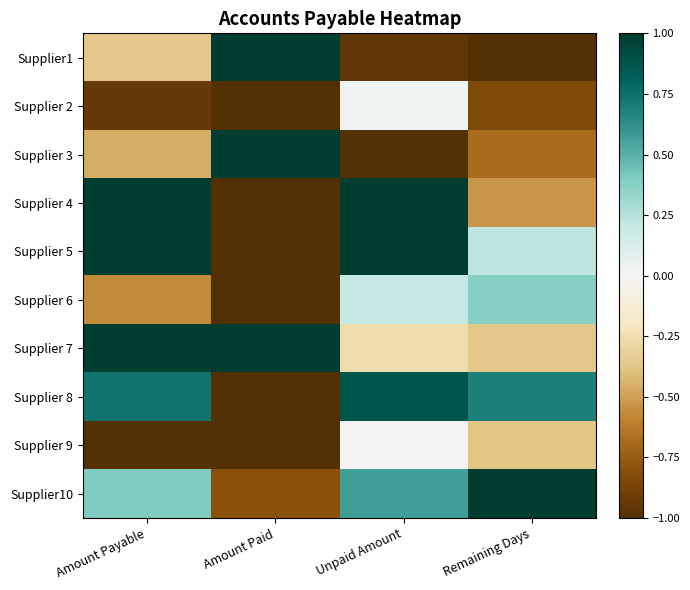

What is the smallest value displayed?

-1.0